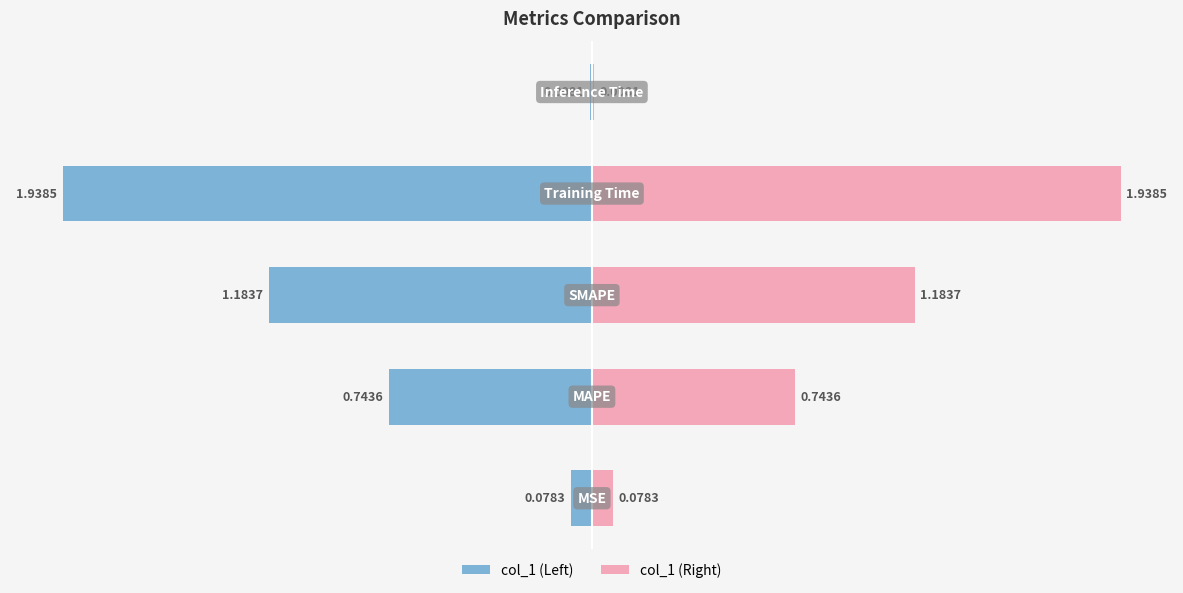

What is the average value?

0.8